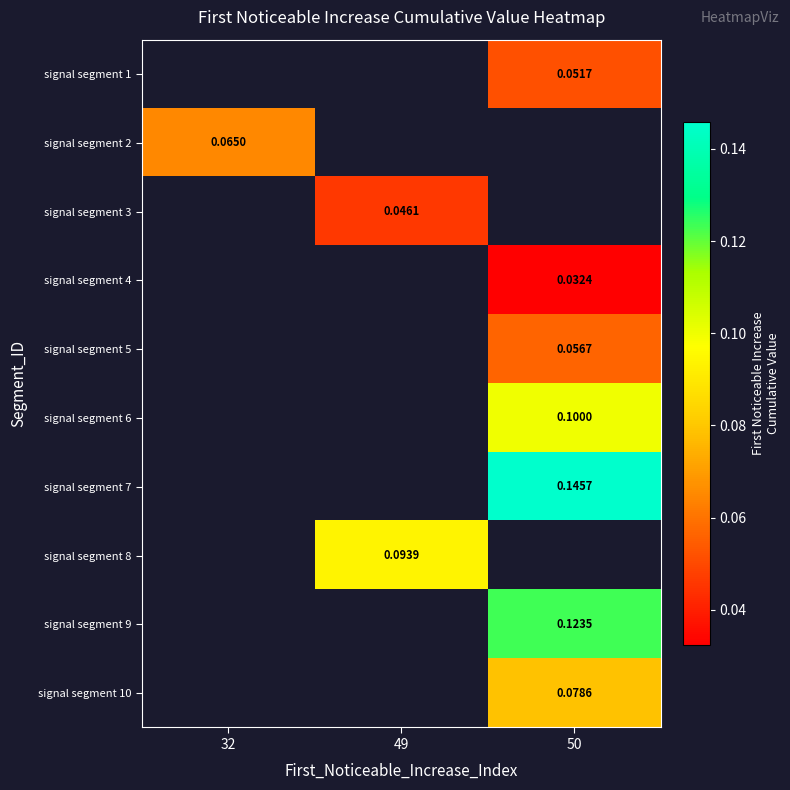

At which label does signal segment 3 first exceed 0?

49